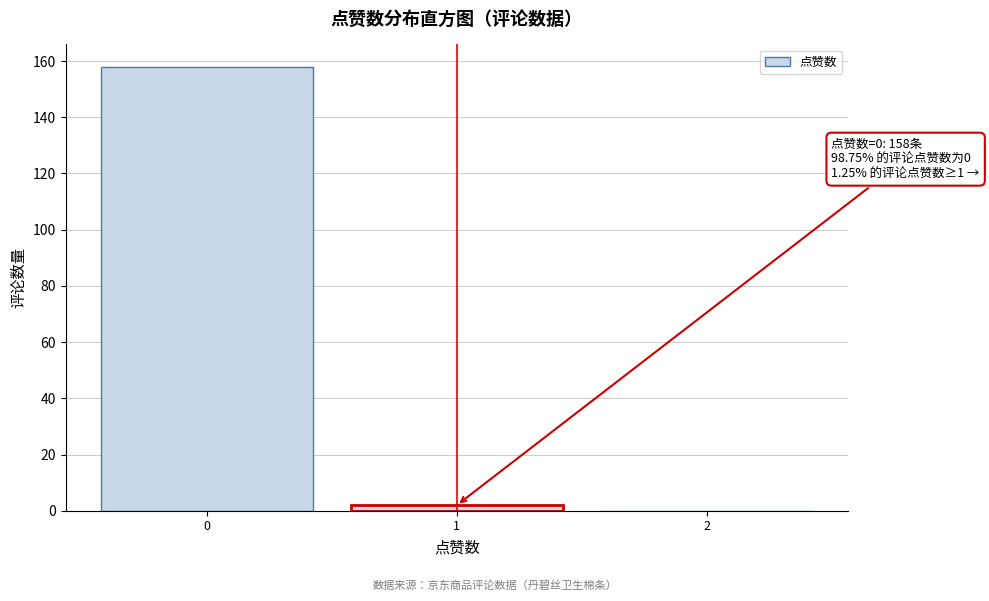

Reading left to right, list all the values displayed in this chart.

0=158	1=2	2=0